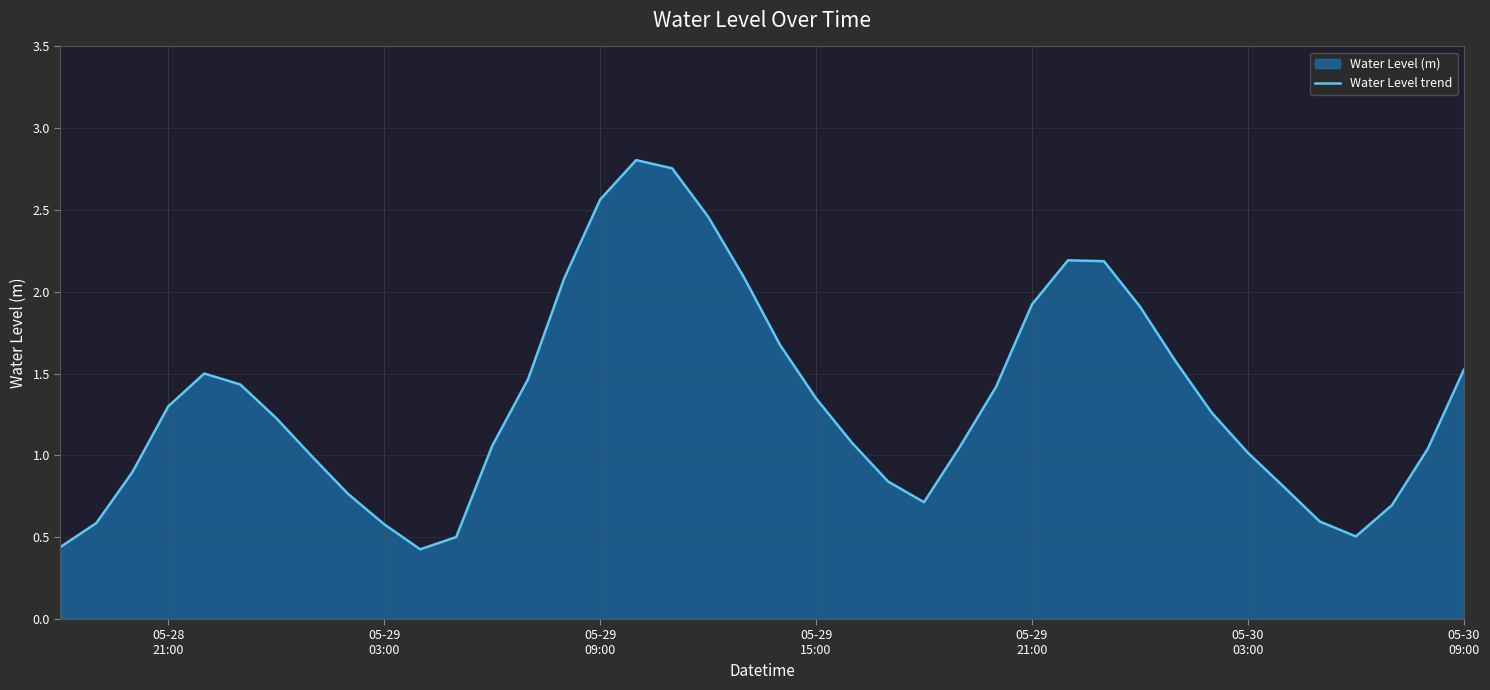

How many points are lower than both their immediate neighbors (excluding endpoints)?

3